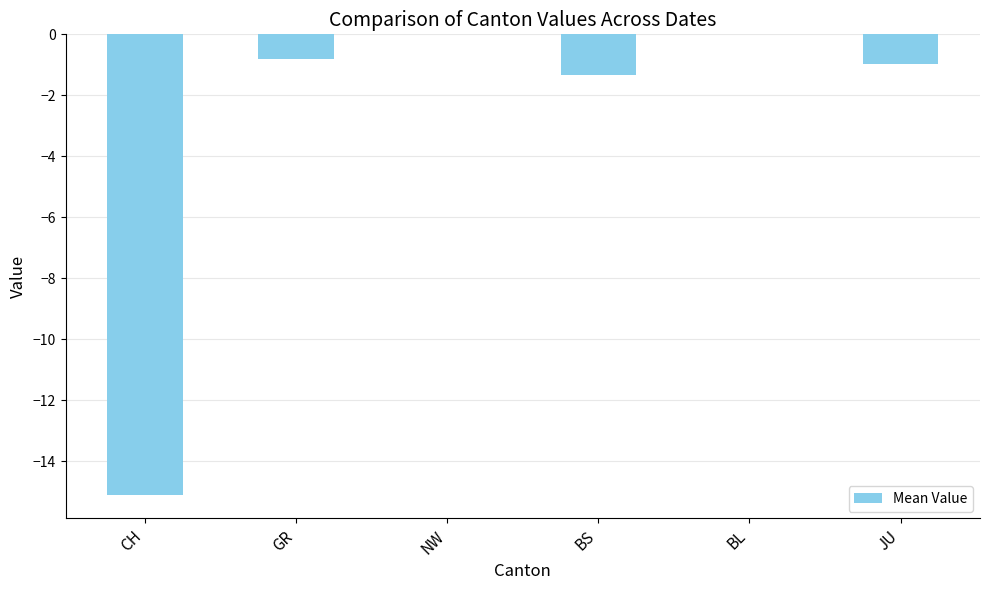

What is the change in value from NW to JU?

-1.0